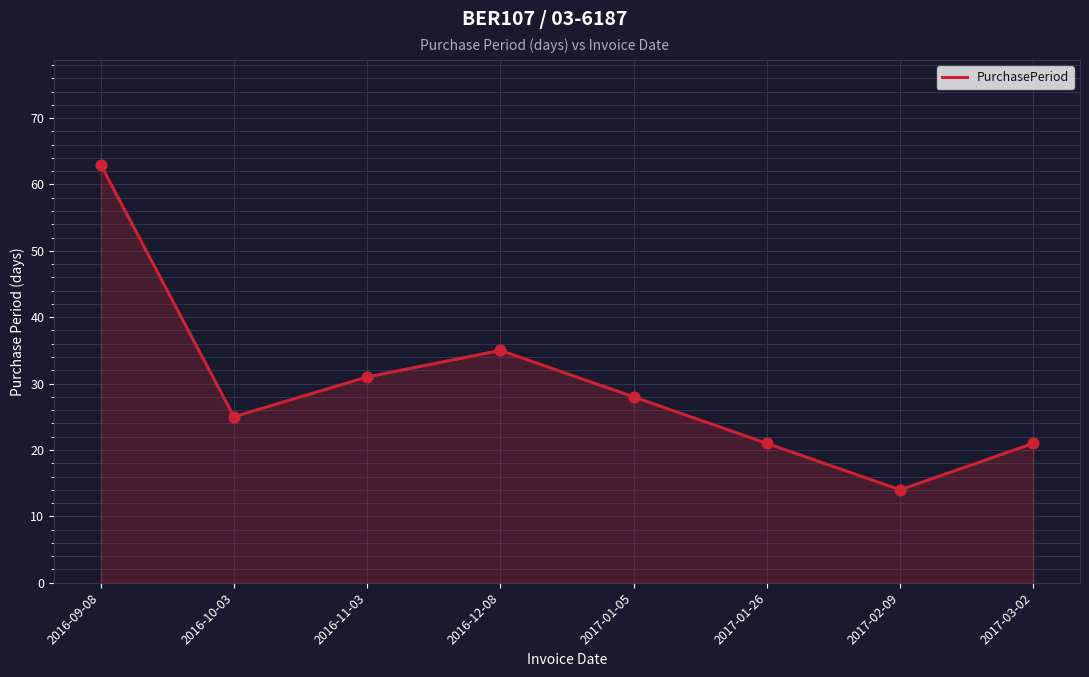

What is the change in value from 2017-01-05 to 2017-01-26?

-7